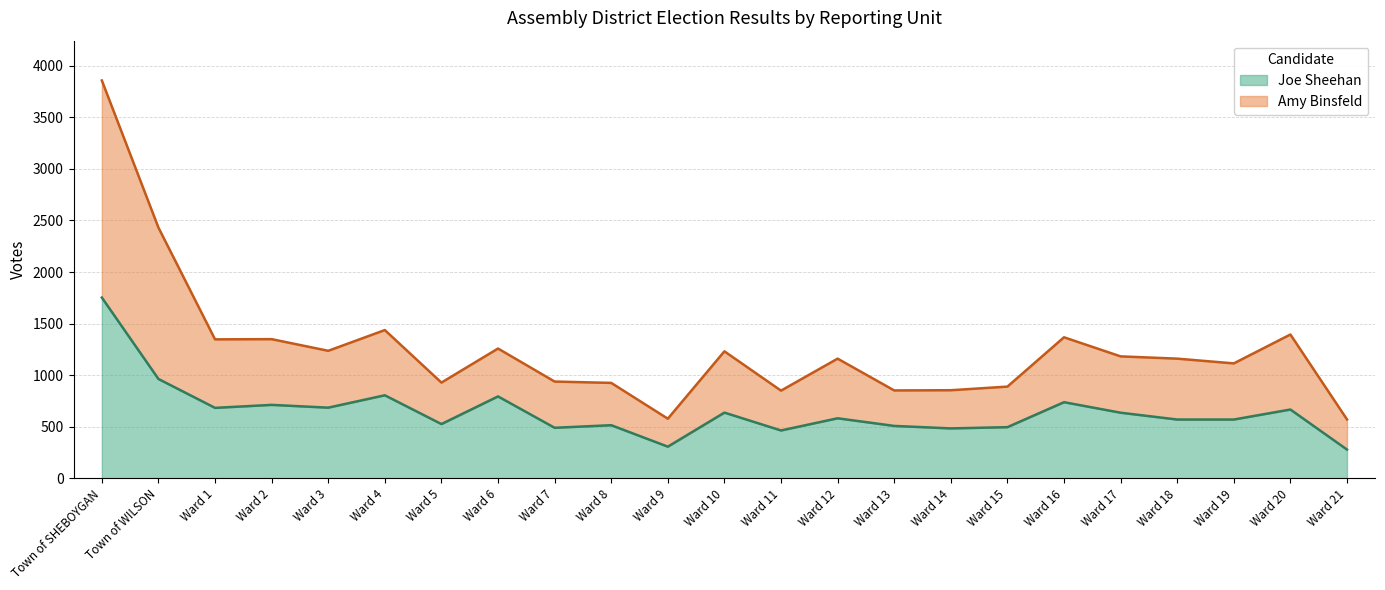

At which category is the sum across all series the highest?

Town of SHEBOYGAN